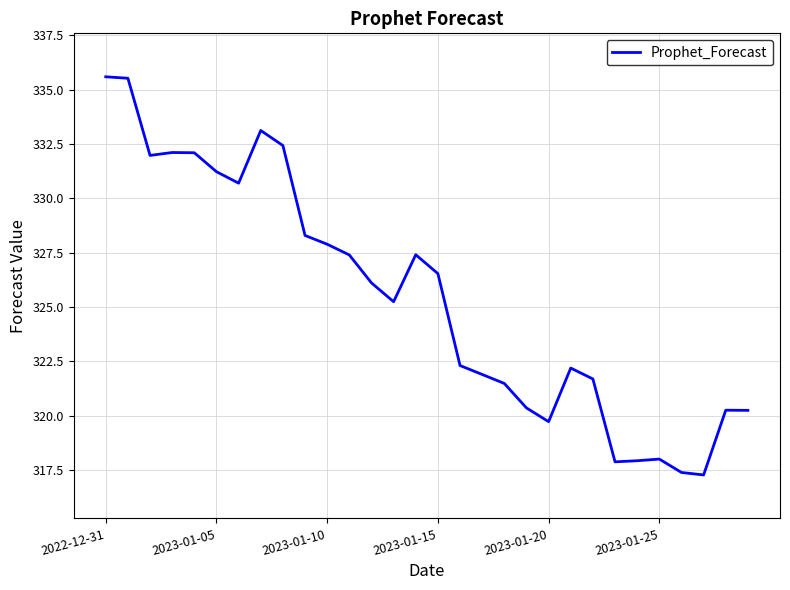

What is the difference between the maximum and minimum values?

18.3